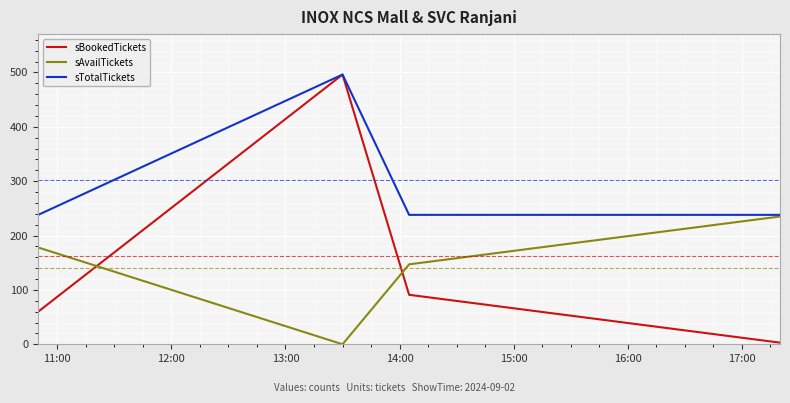

Which series has the widest spread of values?

sBookedTickets